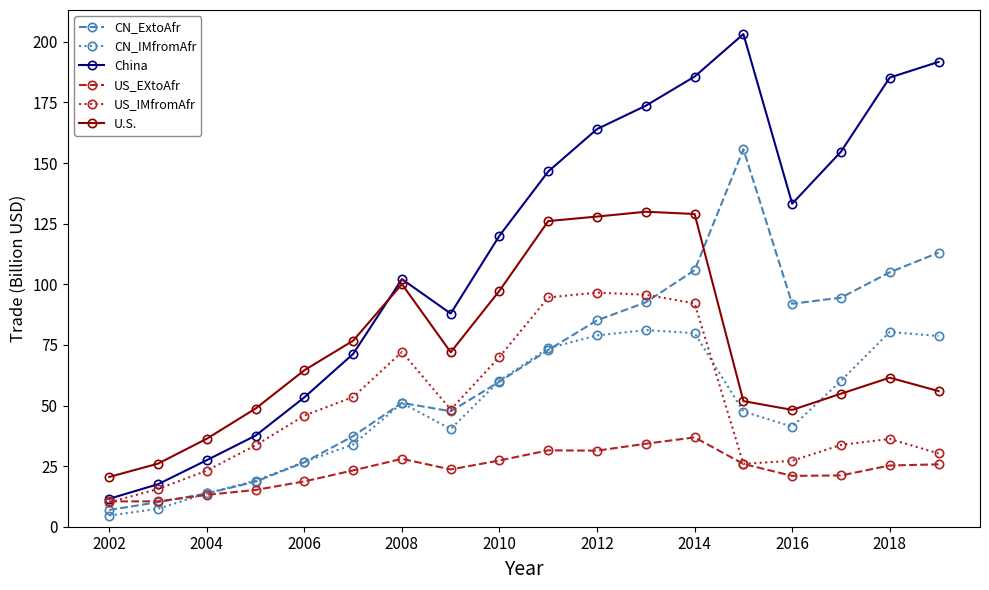

What is the value of the CN_IMfromAfr point at the 13th from the left?

79.9